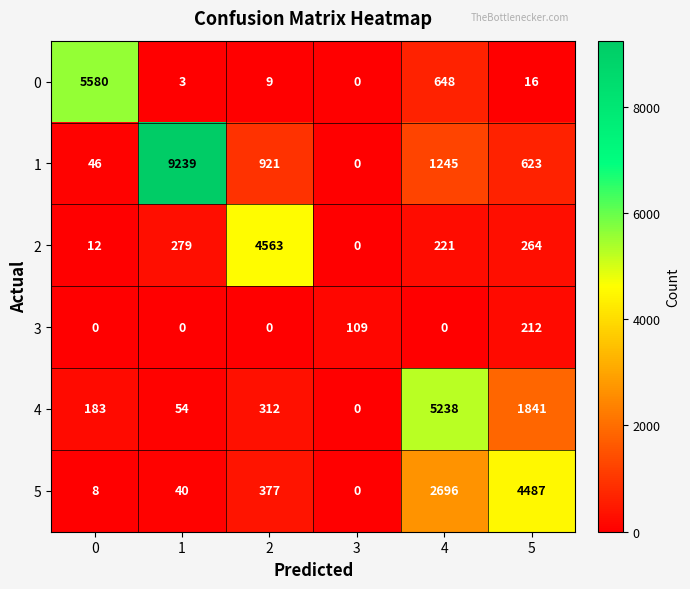

The value of 4 at 0 is 49. True or false?

False